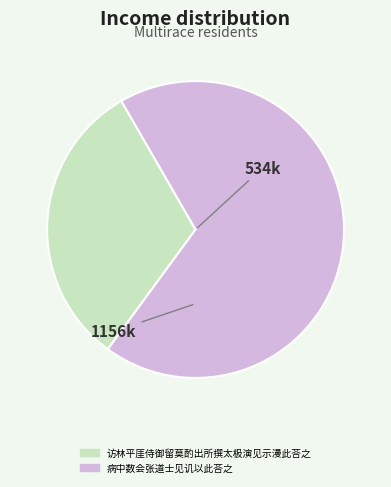

Rank the categories by value from lowest to highest.

访林平厓侍御留莫酌出所撰太极演见示漫此荅之, 病中数会张道士见讥以此荅之